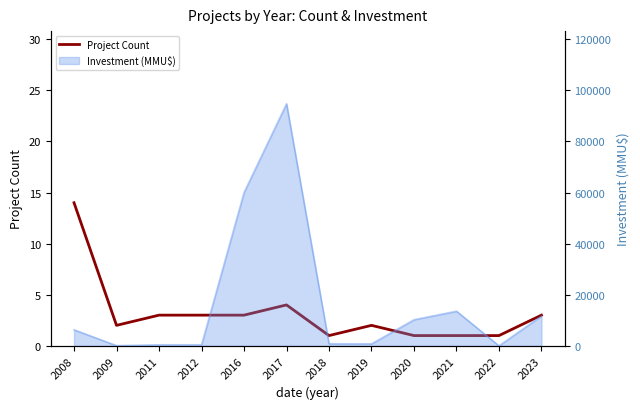

What is the difference between the maximum and minimum values?

13